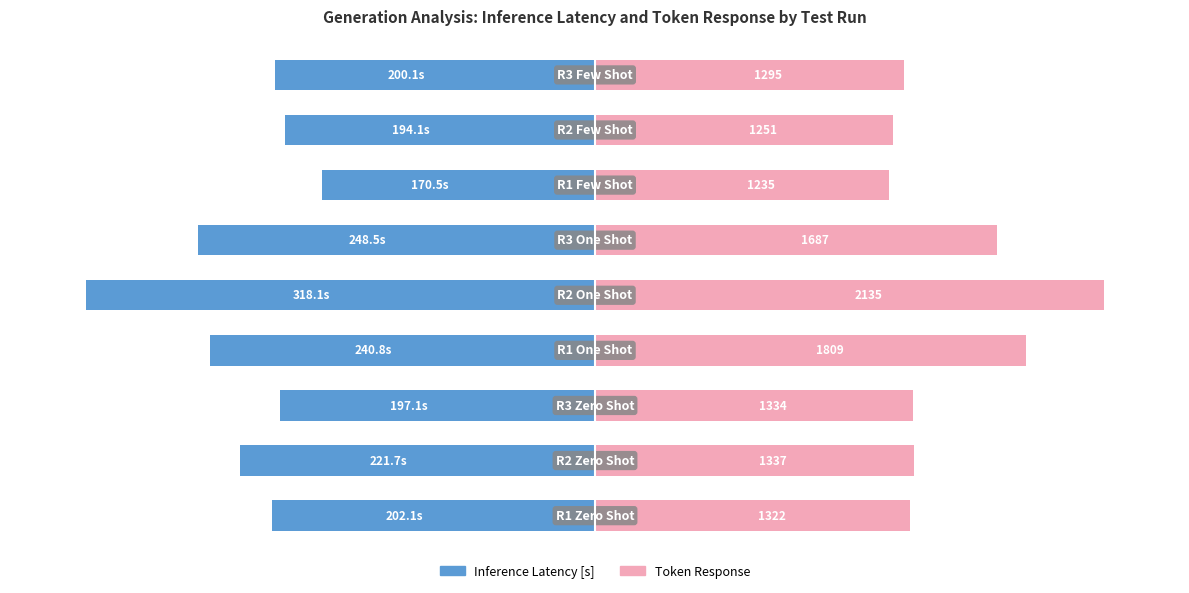

The value of Token Response at 6 is 90.5. True or false?

False